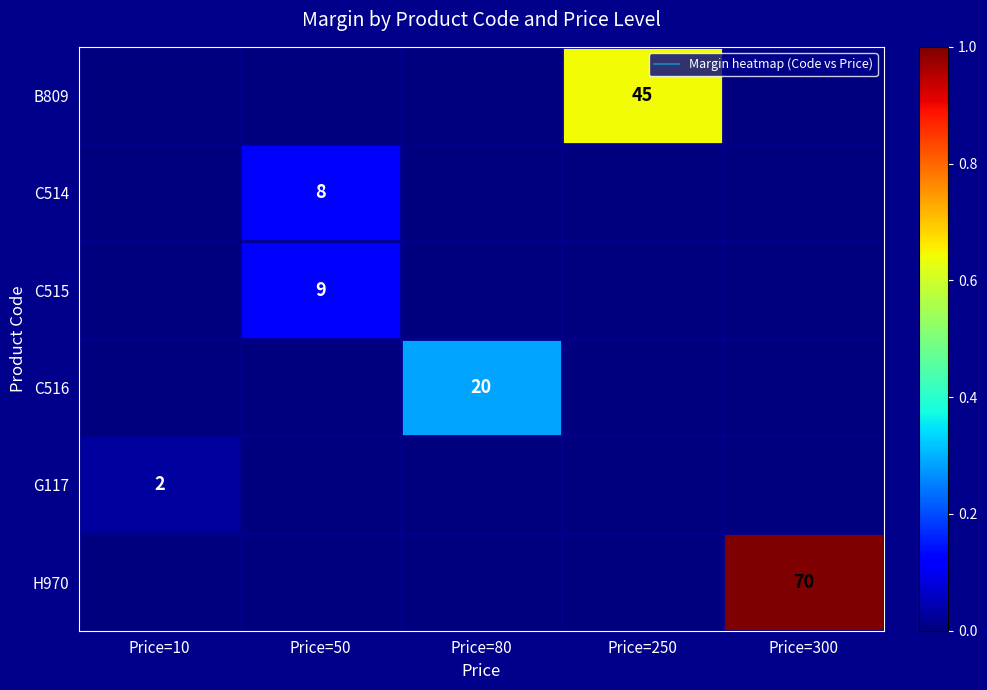

Is it true that C515 equals 0.1 at Price=80?

False